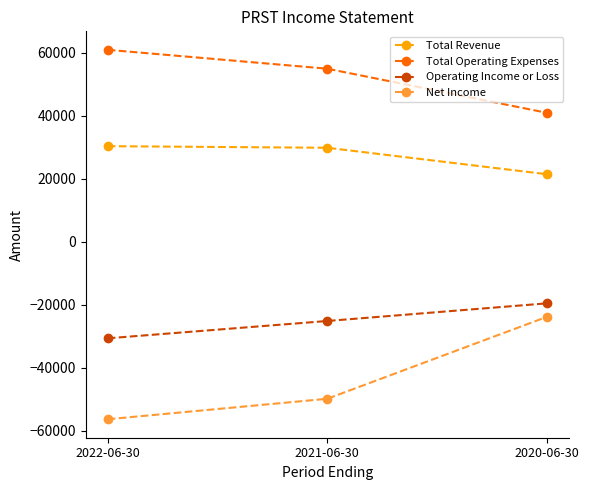

How many values in the Operating Income or Loss series are below -25100?

1